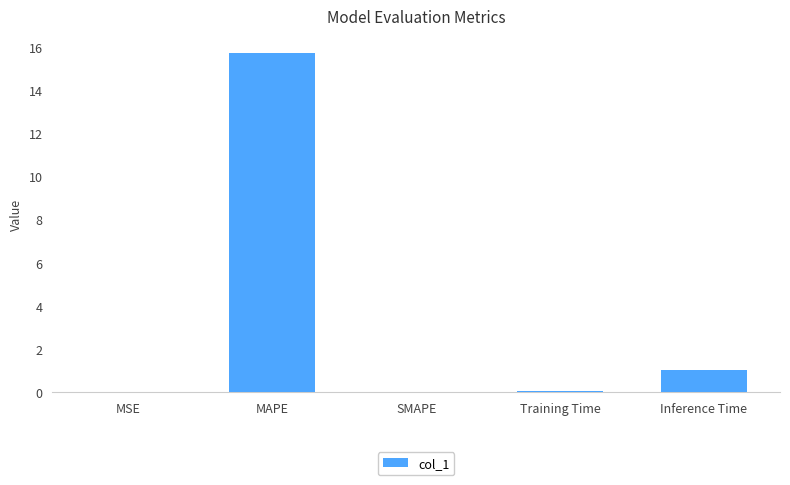

Which has a higher value, SMAPE or Inference Time?

Inference Time